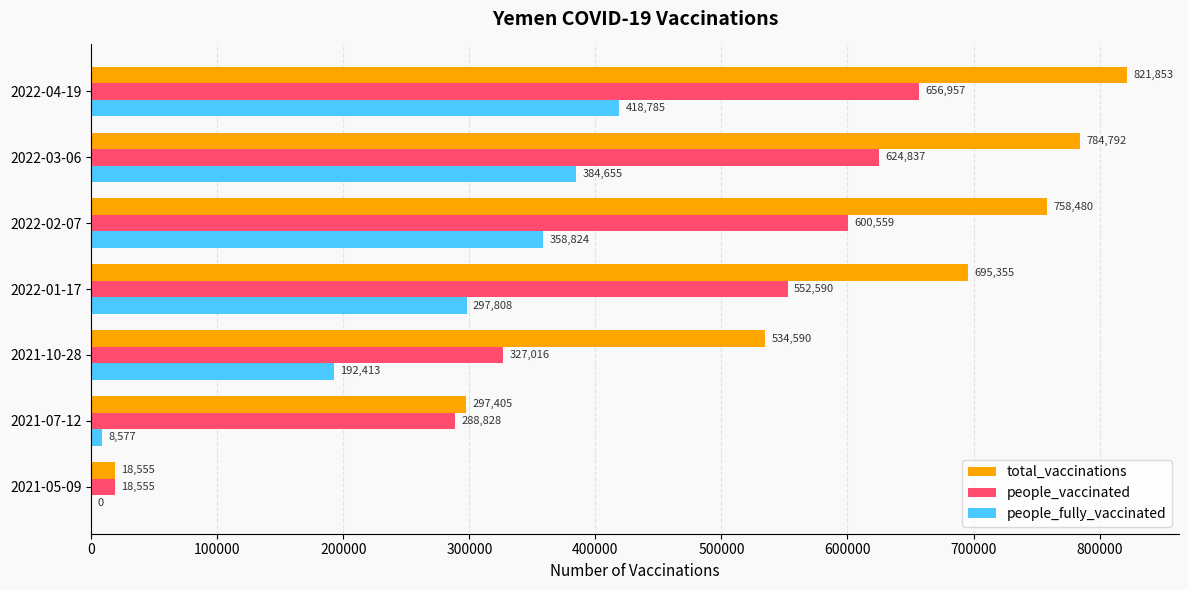

What is the sum of all people_fully_vaccinated values?

1661062